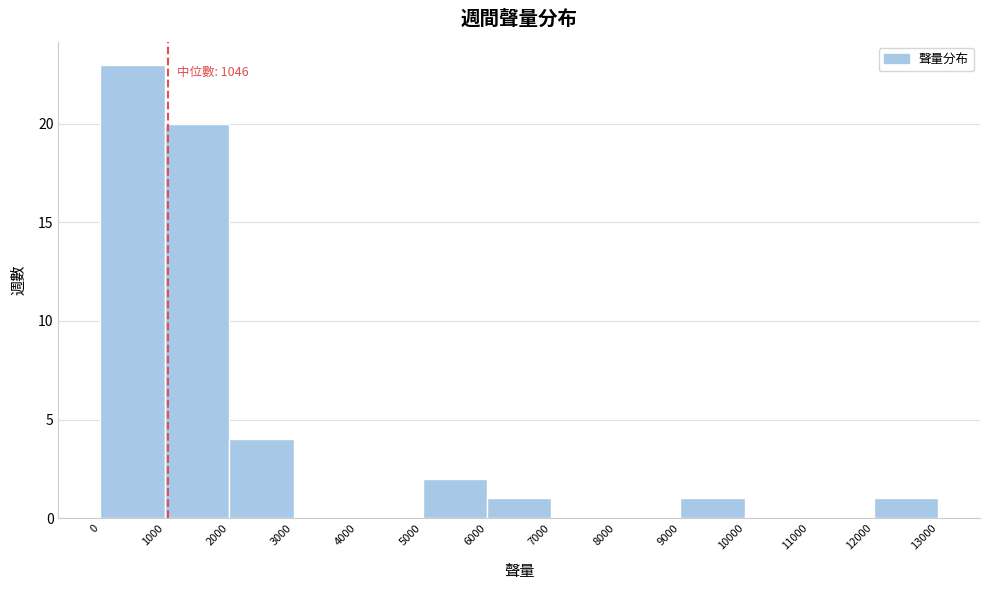

Which range on the x-axis has the tallest bar?

0 to 1000